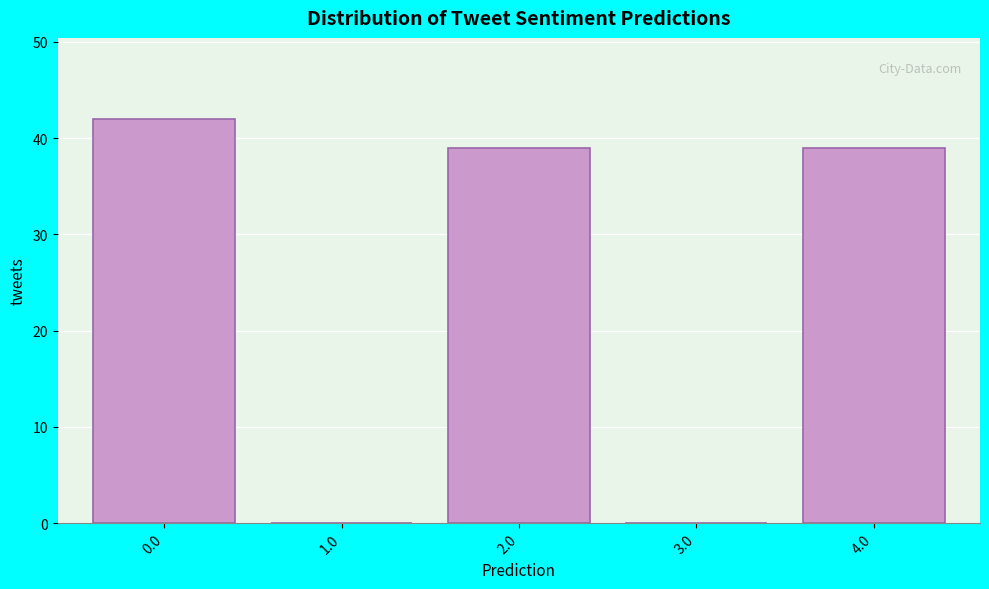

Reading right to left, transcribe all the data shown in this chart.

4.0=39	3.0=0	2.0=39	1.0=0	0.0=42